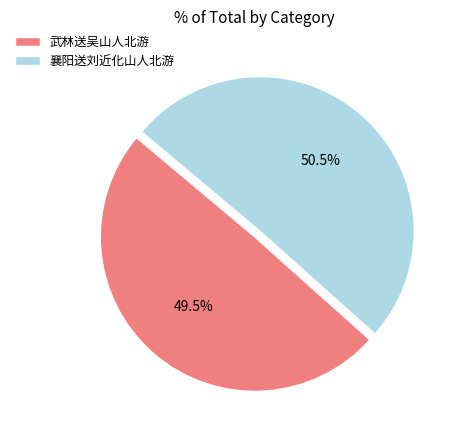

To the nearest percent, what is the difference between the largest and smallest slice percentages?

1%